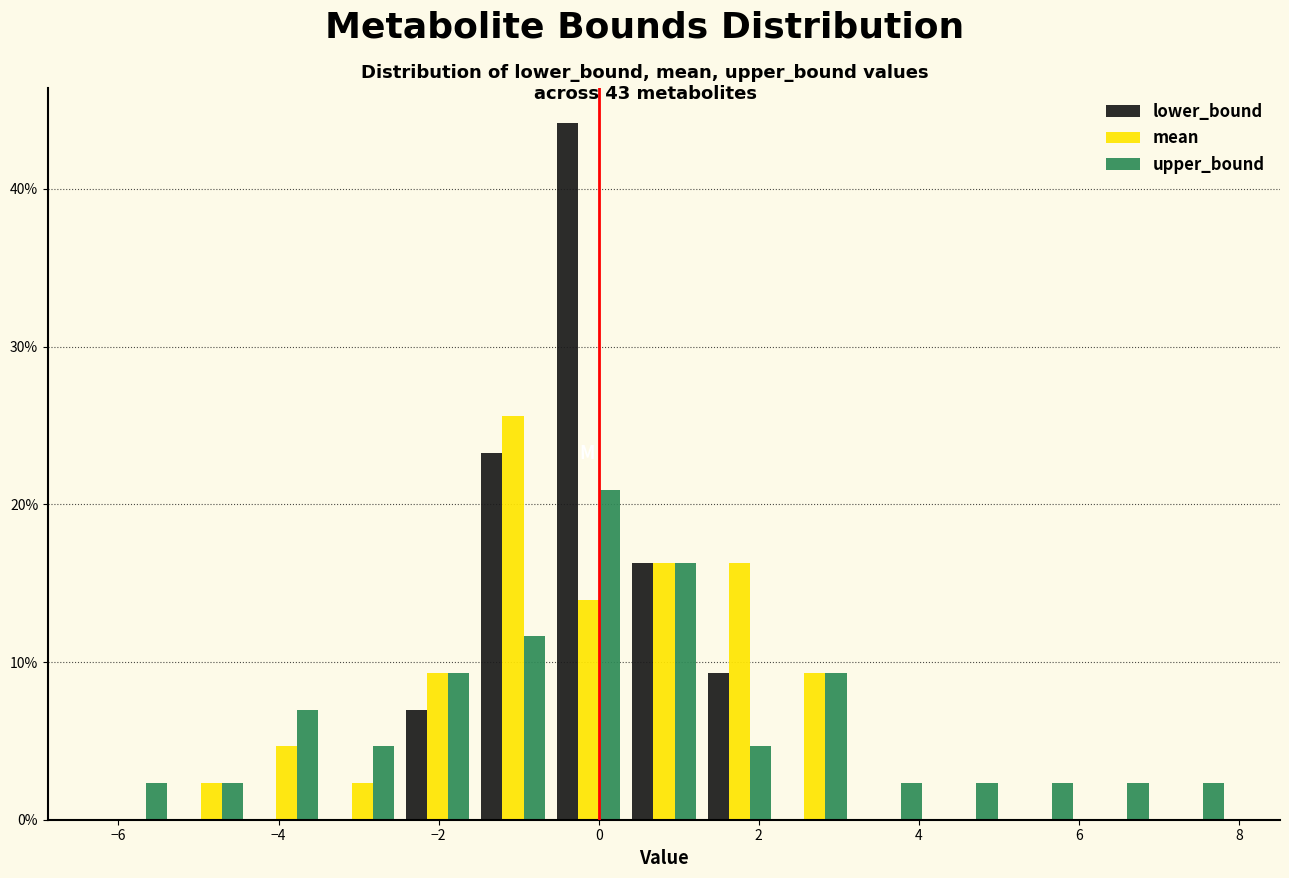

What is the height of the mean bar covering -5.4 to -4.4 on the x-axis? Neither the bar edges nor the heights are printed on the chart, so give them approximately, as read against the axes.

2